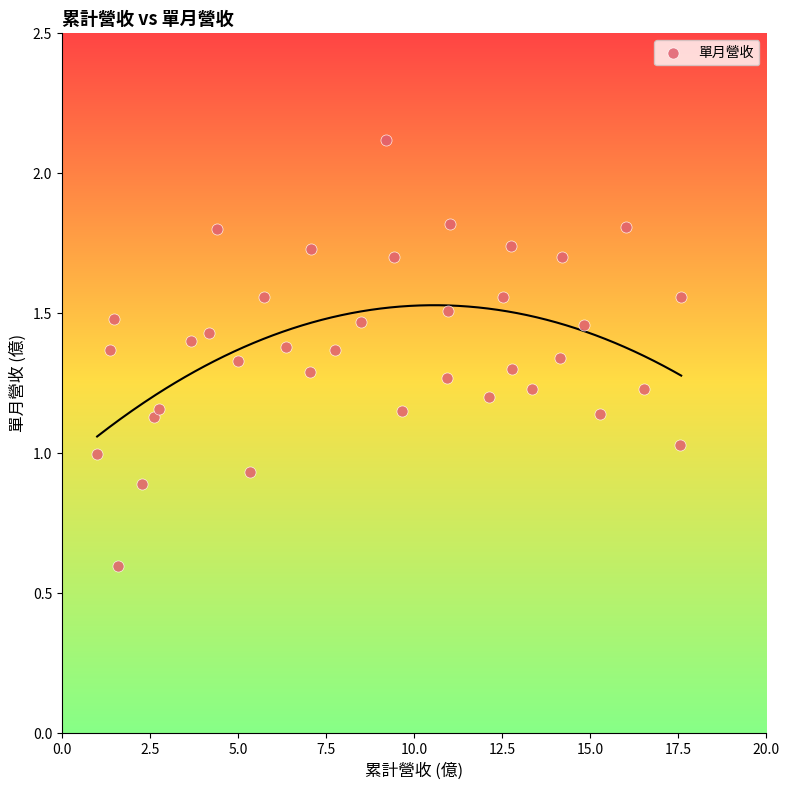

What is the range of X values (max minus min)?

16.6